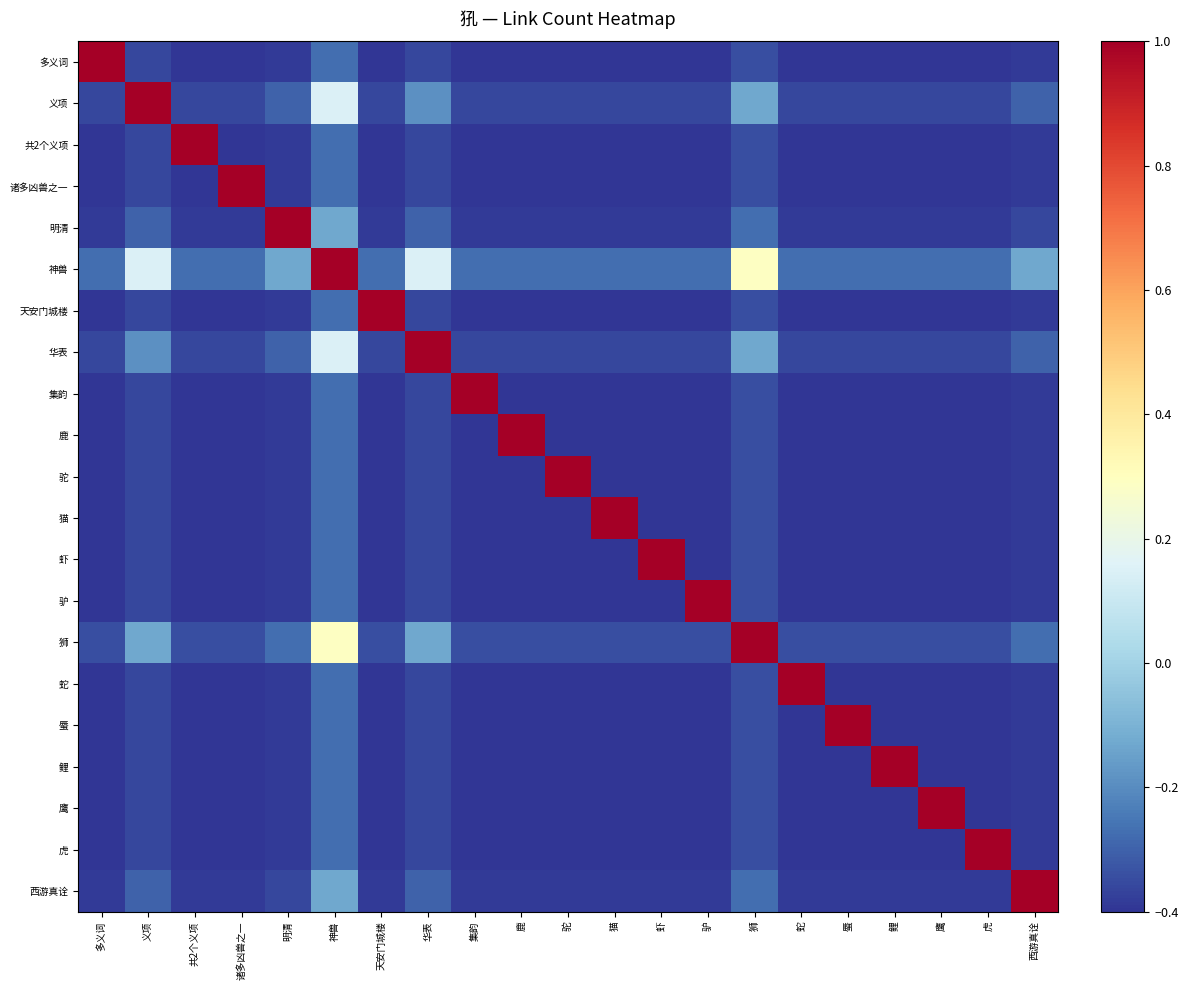

What is the minimum value shown in the chart?

-0.4